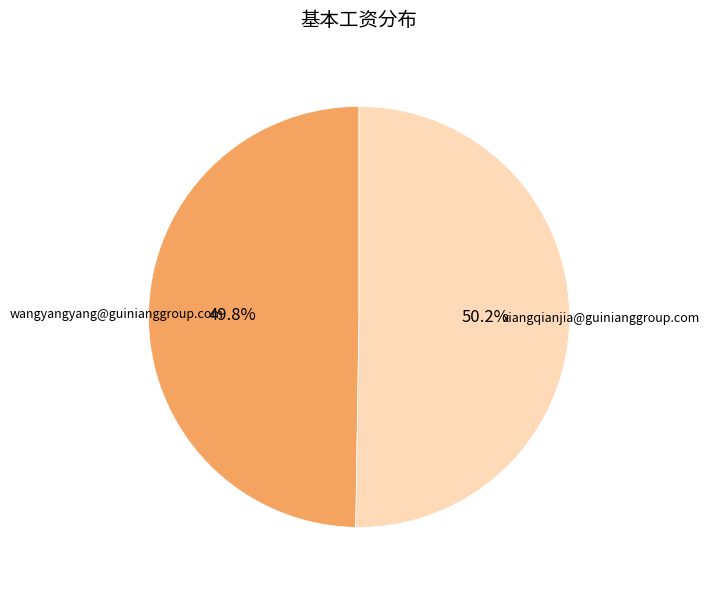

How many slices are in this pie chart?

2